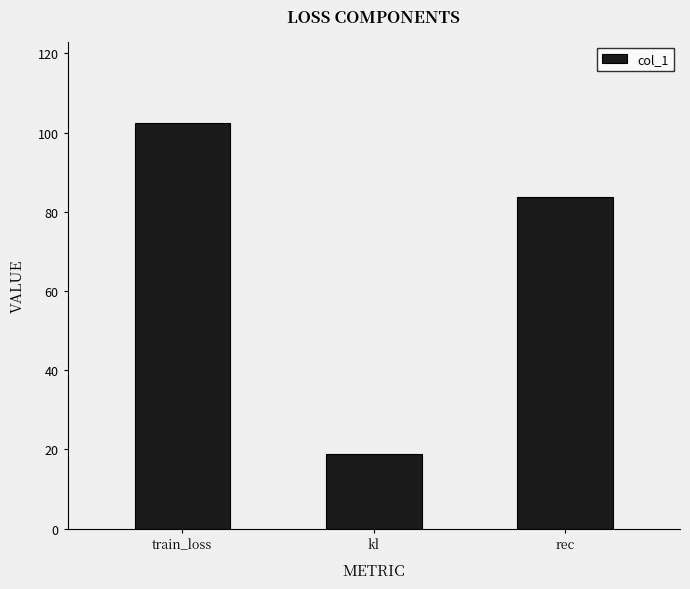

At which label does the data first exceed 83?

train_loss